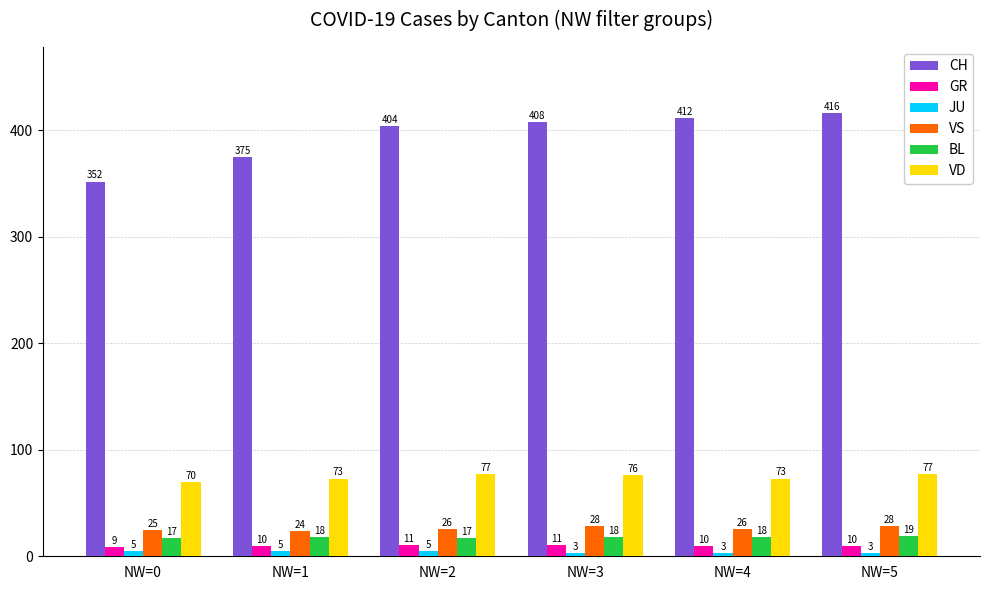

The value of JU at NW=2 is 5. True or false?

True